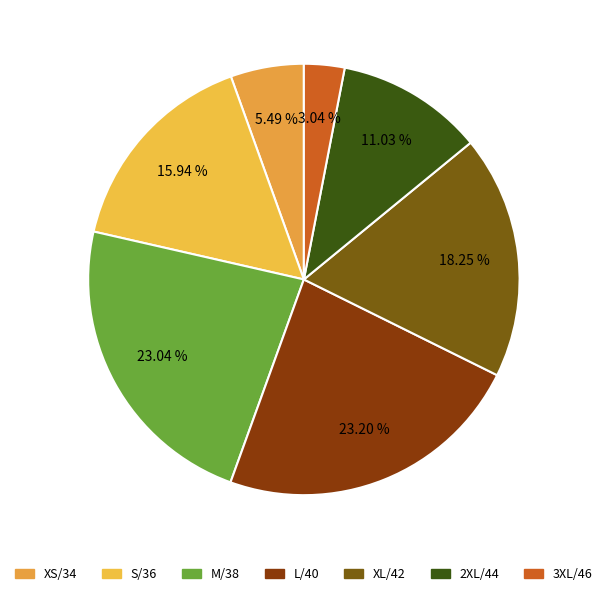

To the nearest percent, what is the average slice percentage?

14%